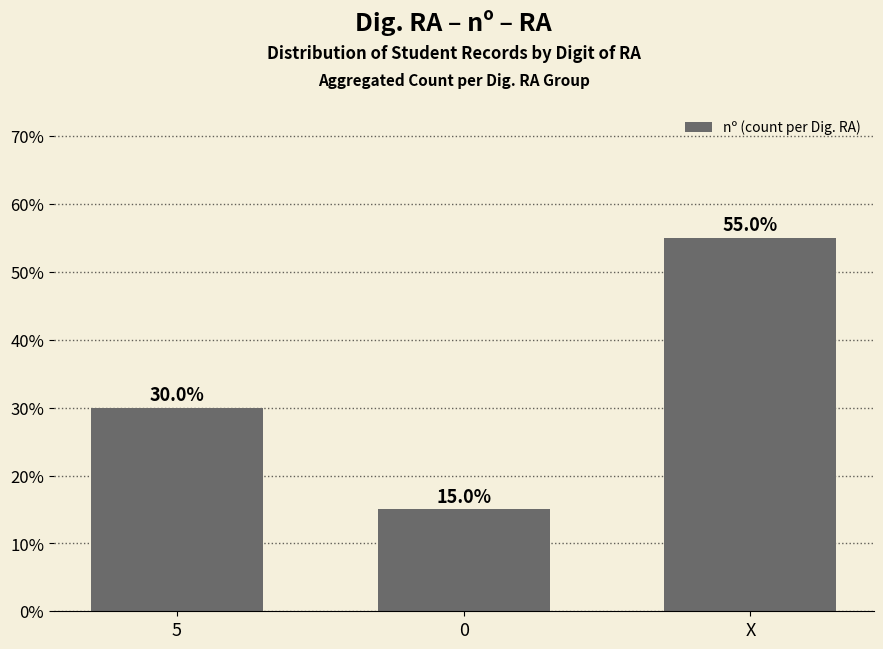

What is the change in value from 5 to 0?

-0.1